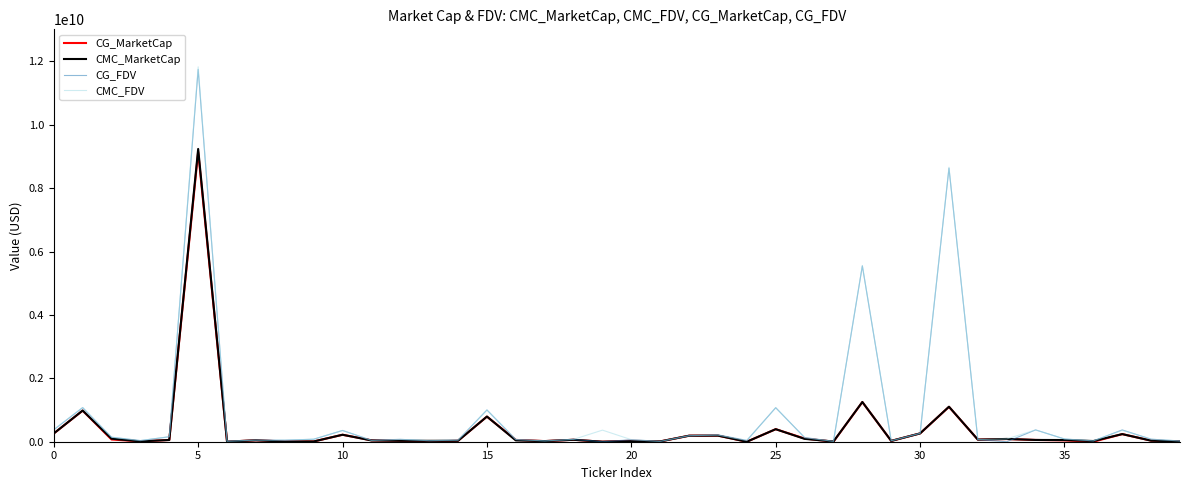

Which series has the largest range (max minus min)?

CMC_FDV